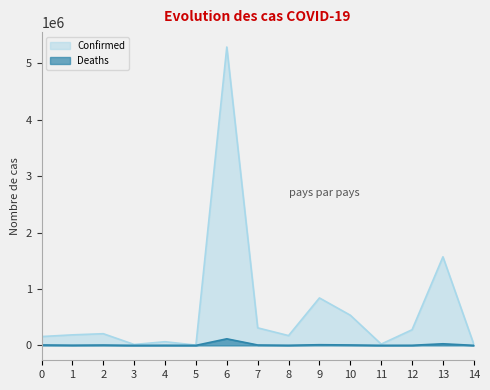

True or false: Deaths and Confirmed intersect in this chart.

False